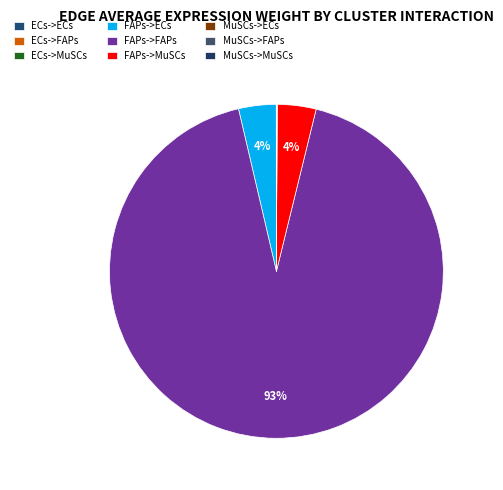

Which category has the smallest portion of the pie?

ECs->ECs